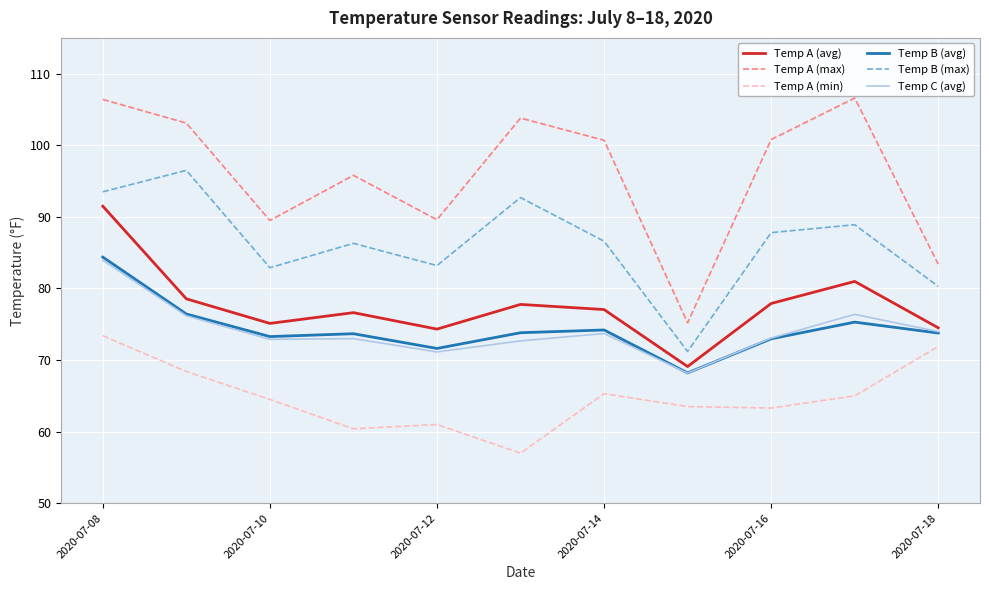

Which series has the widest spread of values?

Temp A (max)